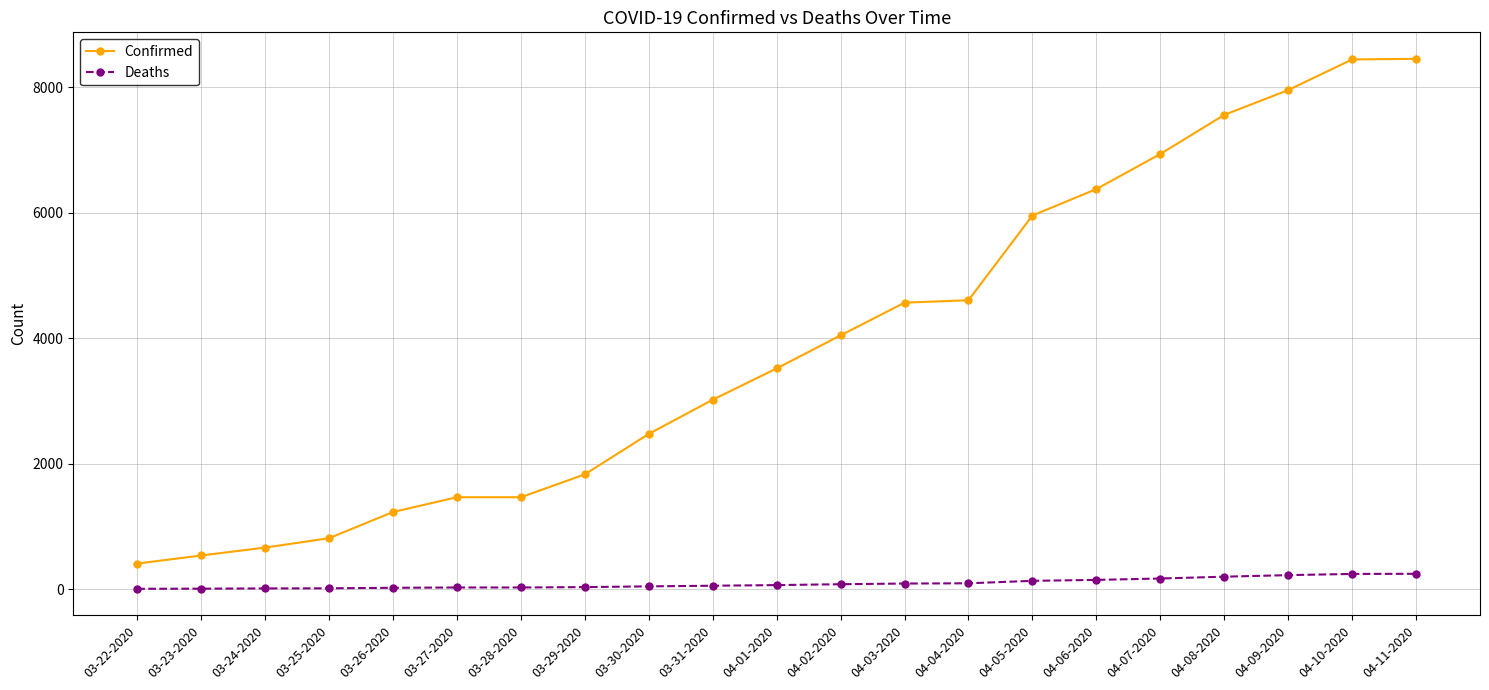

True or false: Confirmed and Deaths intersect in this chart.

False